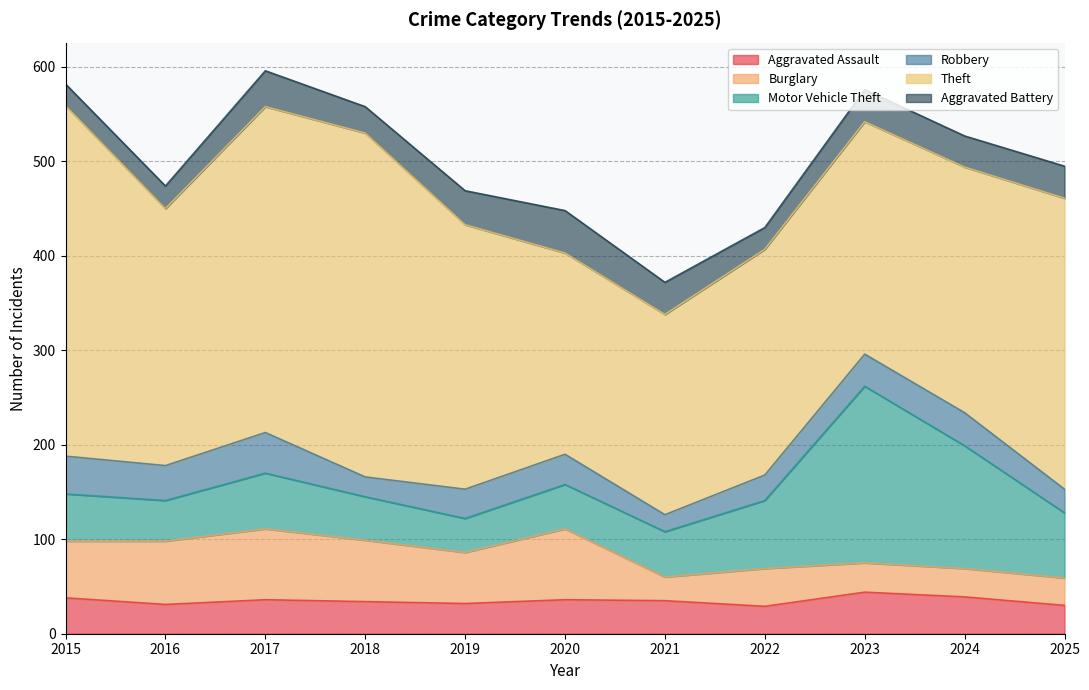

What is the value of the Robbery point at the 5th from the left?

31